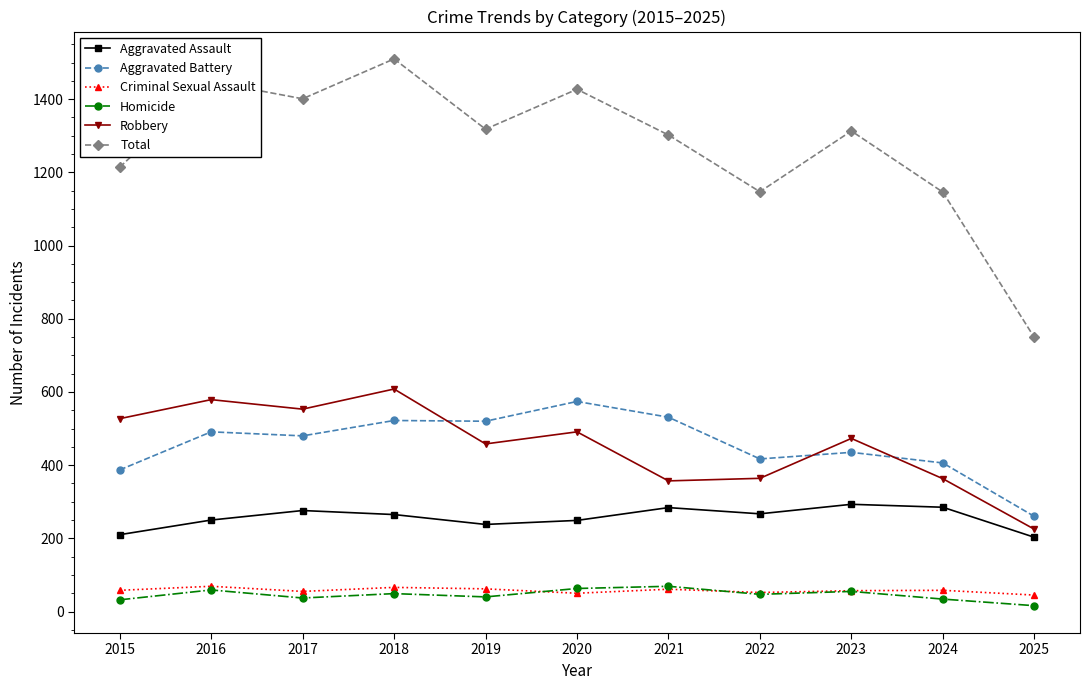

Rank the series at 2024 from highest to lowest value.

Total, Aggravated Battery, Robbery, Aggravated Assault, Criminal Sexual Assault, Homicide